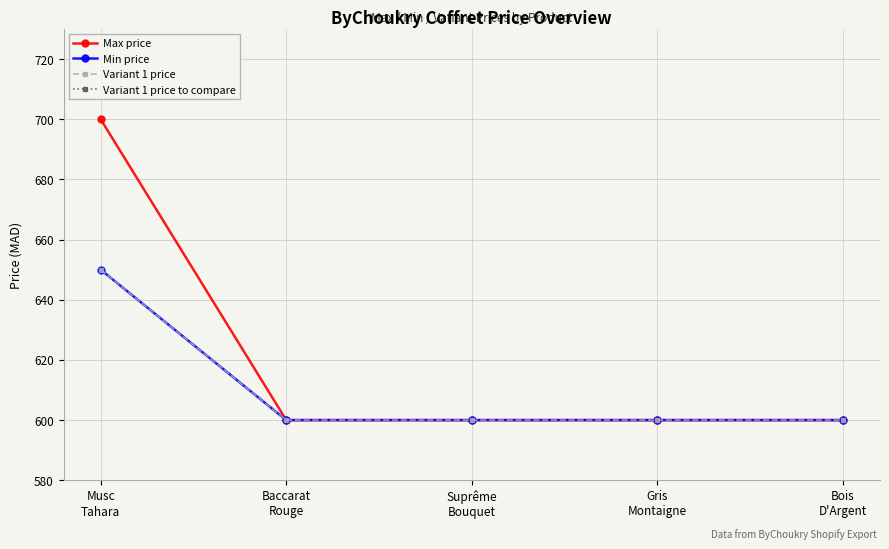

What is the label of the 3rd point from the right?

Suprême
Bouquet